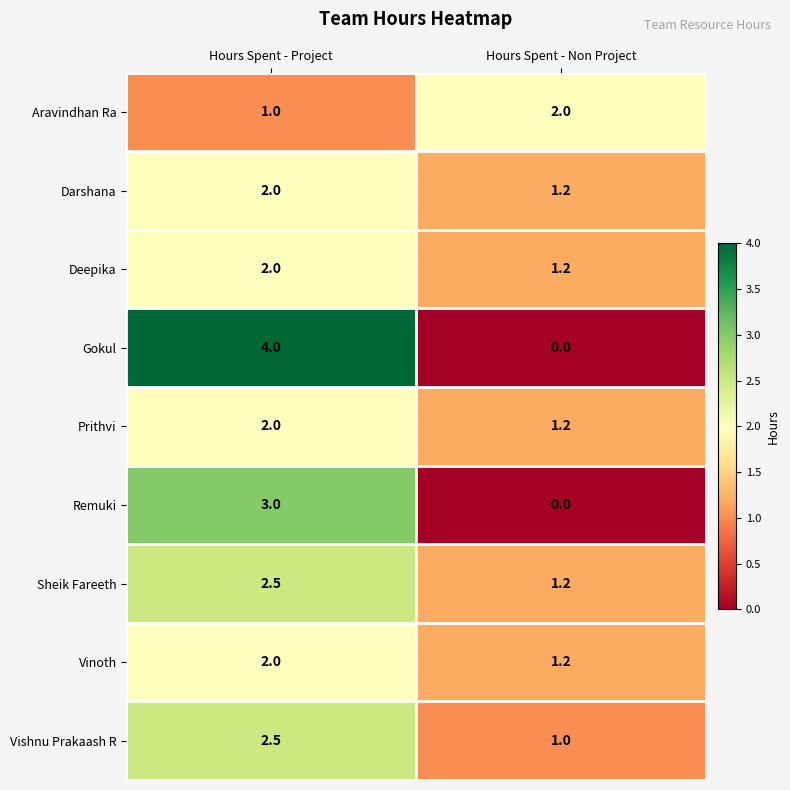

Which series has the widest spread of values?

Gokul